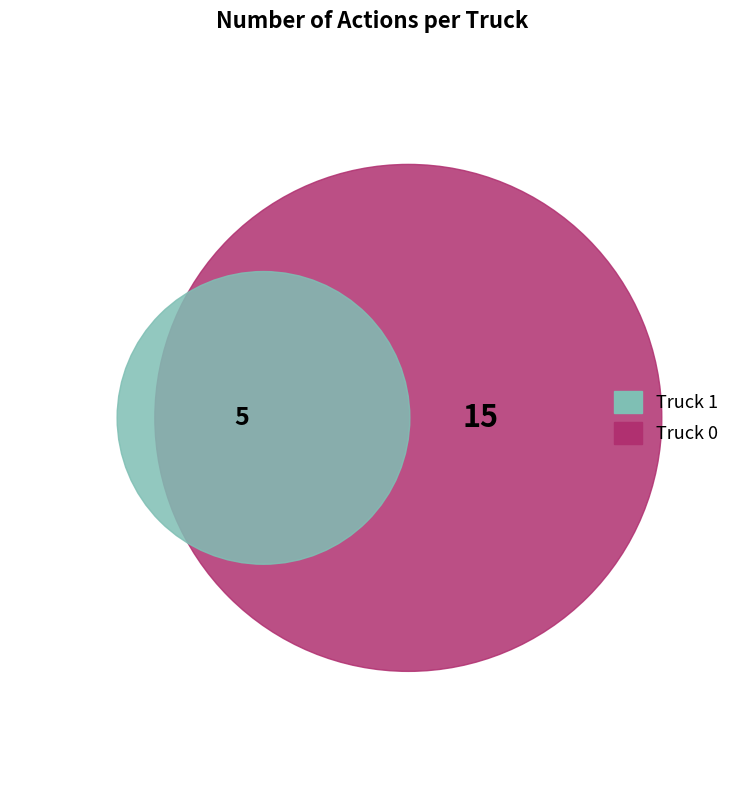

Does Truck 0 account for over 50% of the chart?

Yes